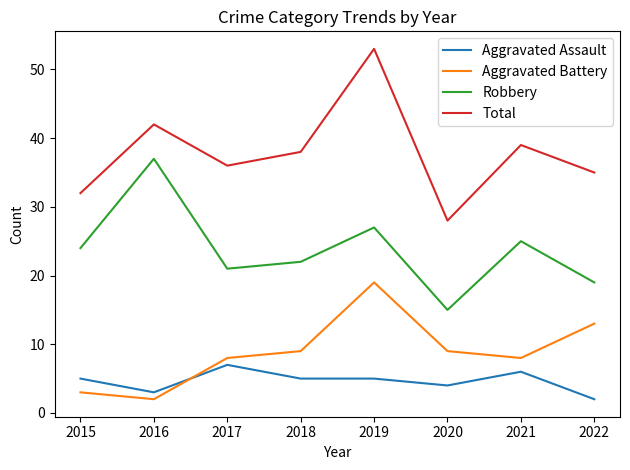

List the series in order of their peak value, highest first.

Total, Robbery, Aggravated Battery, Aggravated Assault